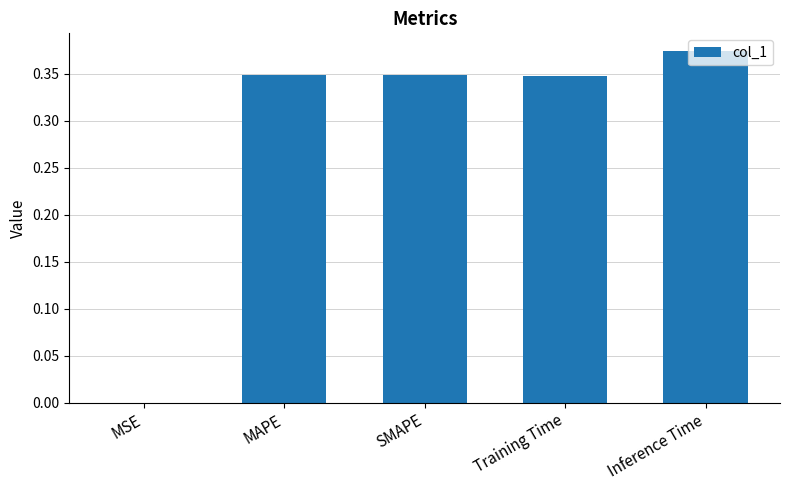

Where is the data nearest to the value 0?

MSE